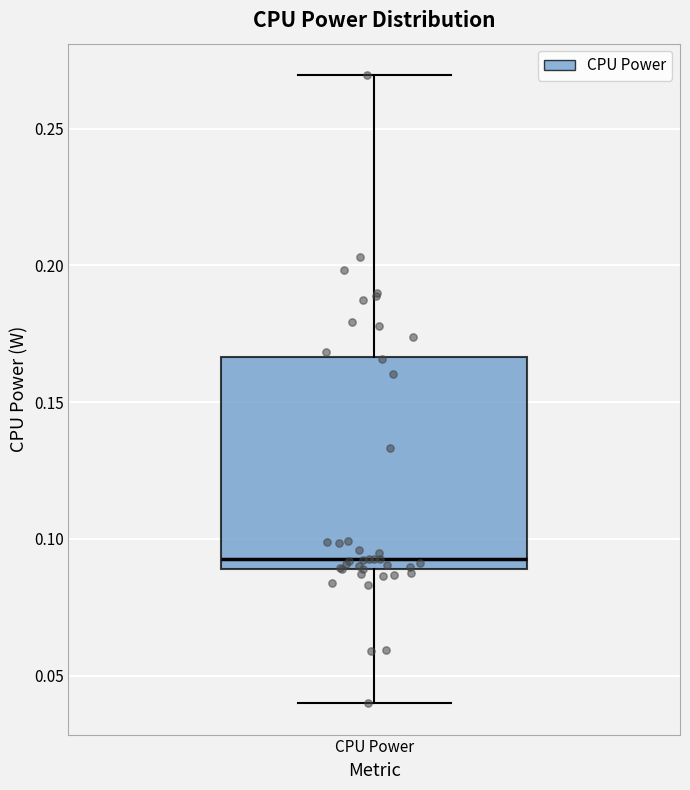

Transcribe this box plot: give where the median line is, the range the box spans, and where the two whiskers end, as read against the y-axis. The values are not printed on the chart, so give them approximately, as read against the axis.

median 0.095, box 0.090 to 0.165, whiskers 0.040 to 0.270